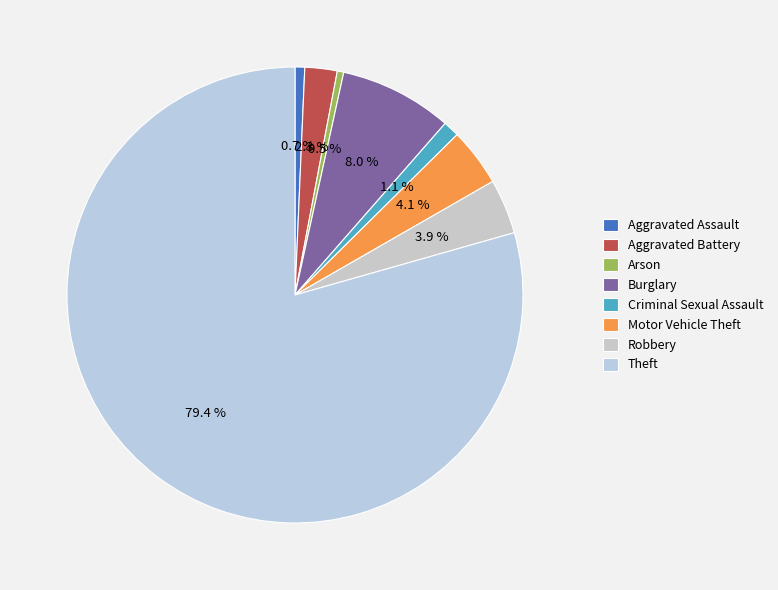

Is there any slice that represents more than half of the pie?

Yes